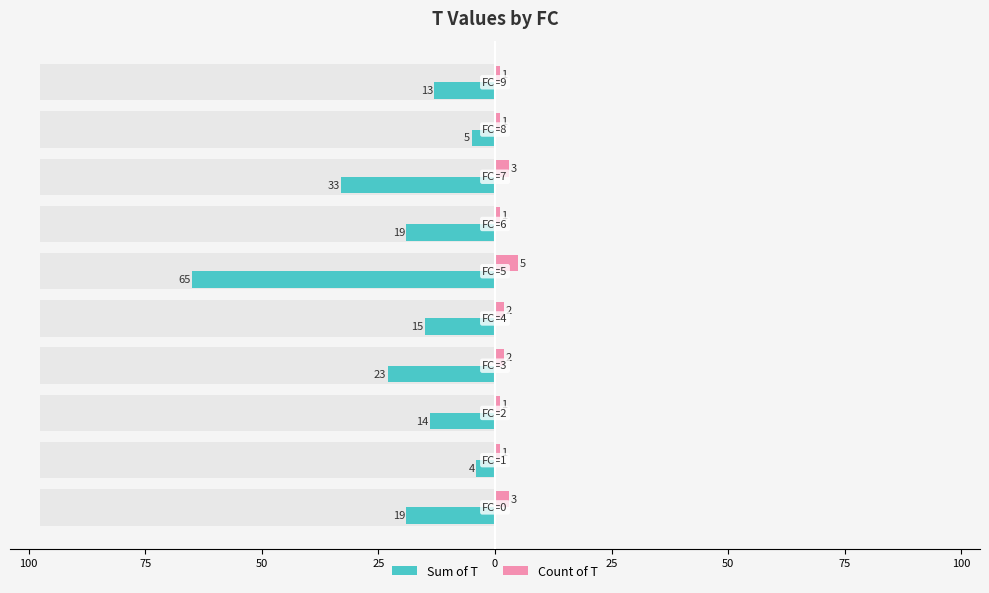

Reading right to left, what are all the values shown in this chart?

Sum of T: -13	-5	-33	-19	-65	-15	-23	-14	-4	-19
Count of T: 1	1	3	1	5	2	2	1	1	3